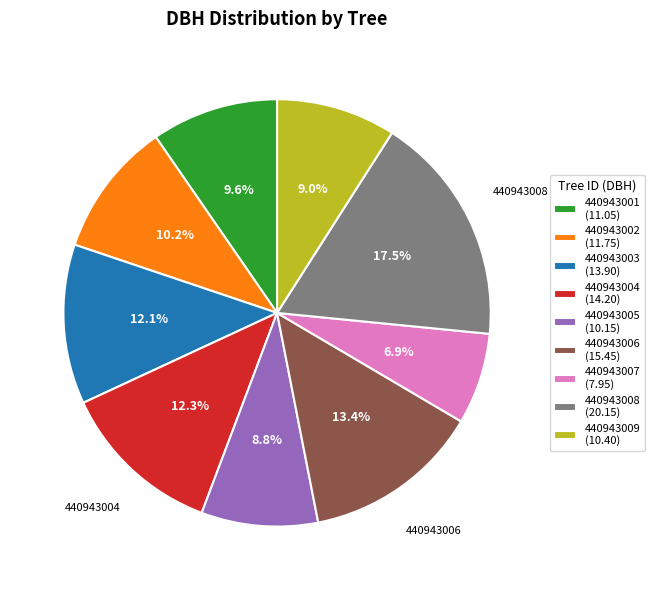

Is it true that 440943005 is 1% of the pie?

False